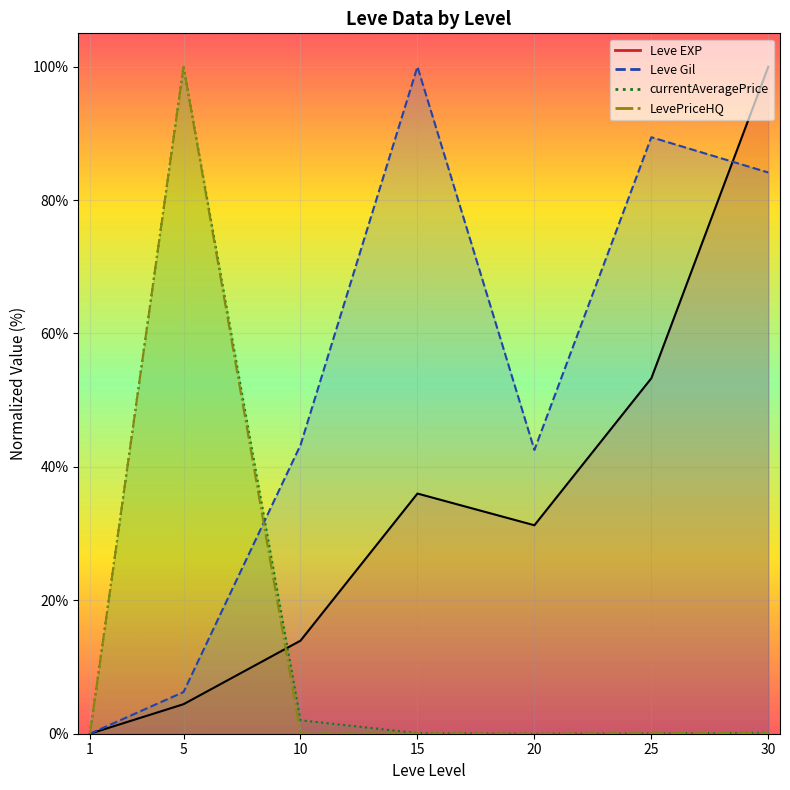

How many interior local valleys does the LevePriceHQ series have?

2